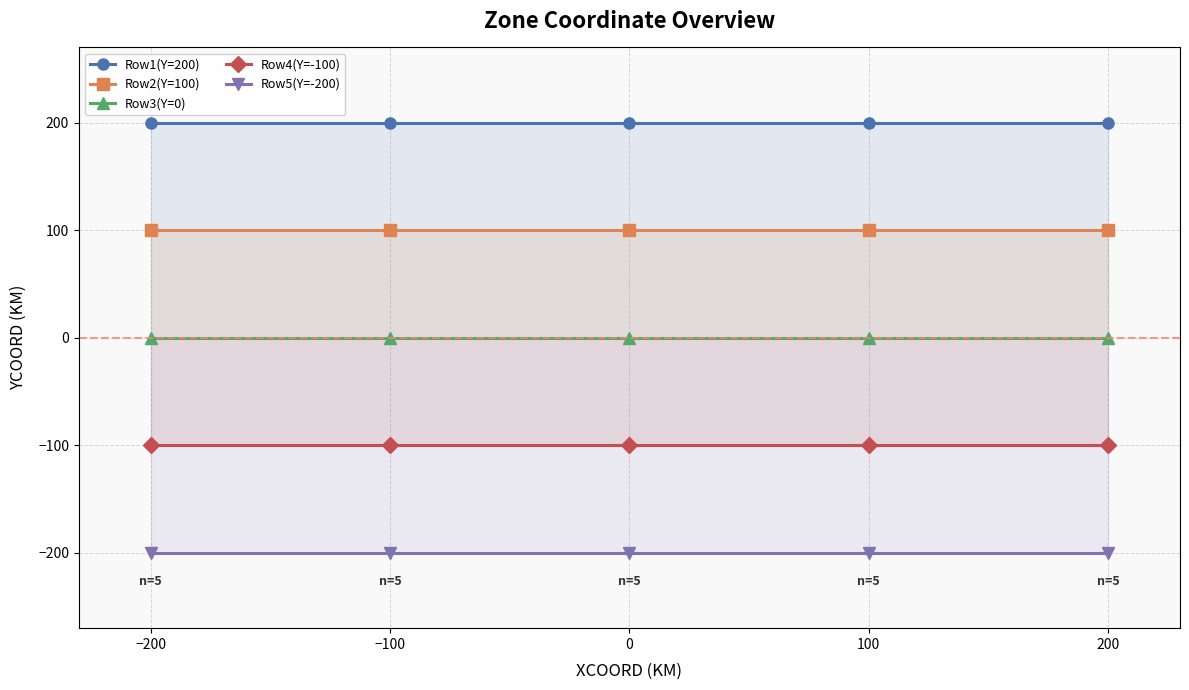

What is the value of the Row4(Y=-100) point at the 2nd from the left?

-100